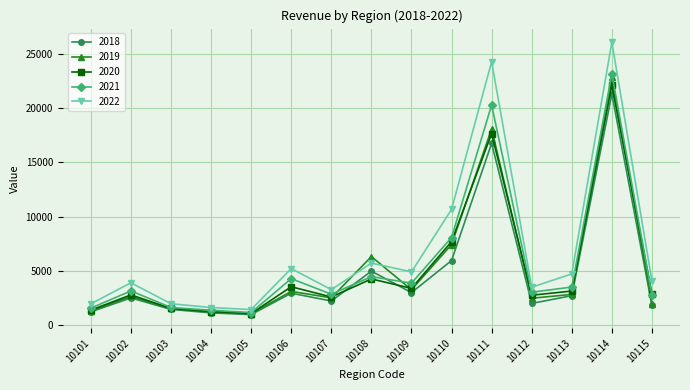

True or false: 2020 has more than 1 points higher than both neighbors.

True